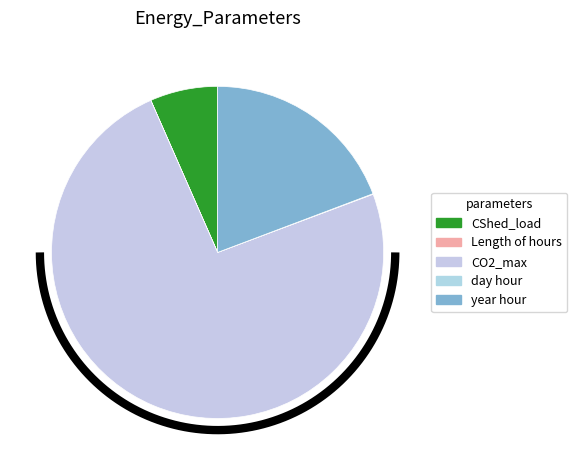

Which category has the smallest portion of the pie?

Length of hours